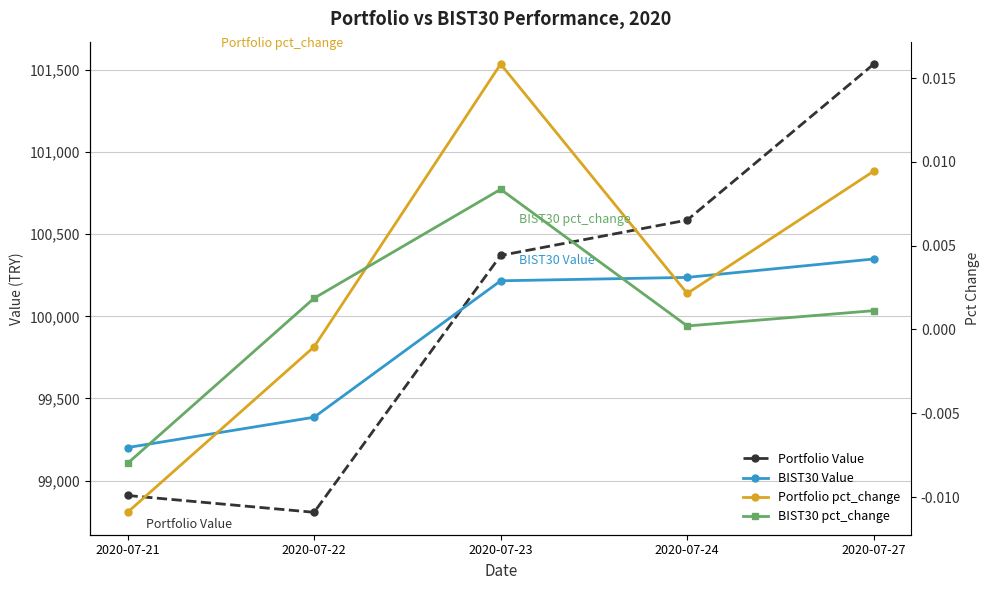

True or false: BIST30 pct_change has a value of 0.0 at 2020-07-22.

True